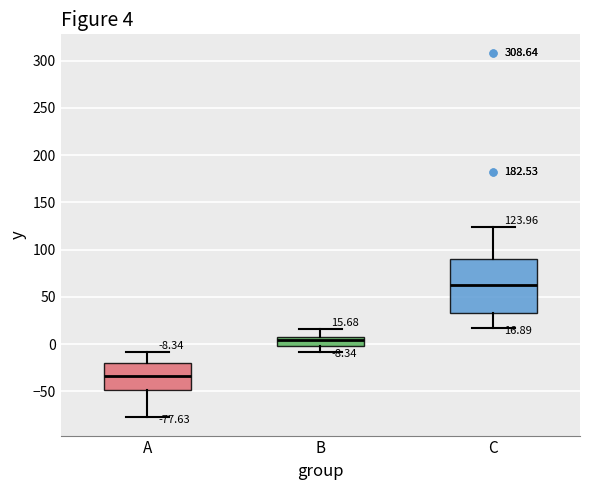

Which box's median line is the highest?

C